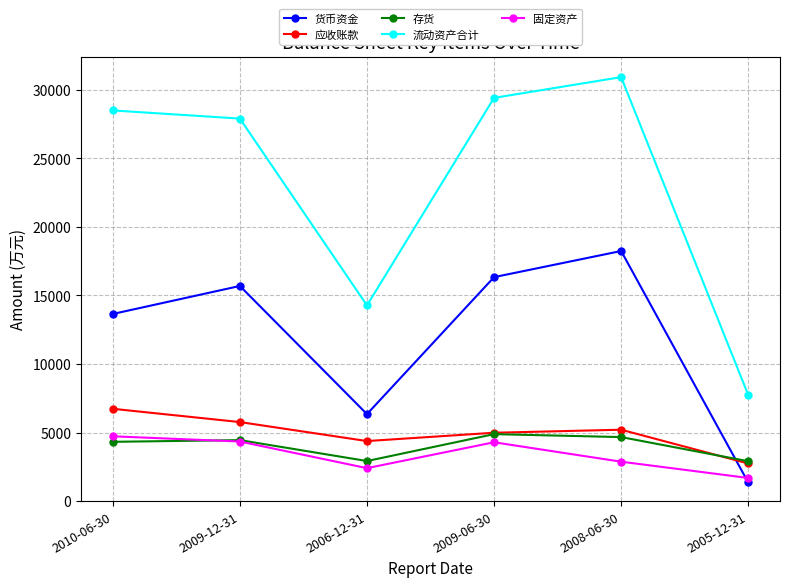

What is the maximum value for 货币资金?

18241